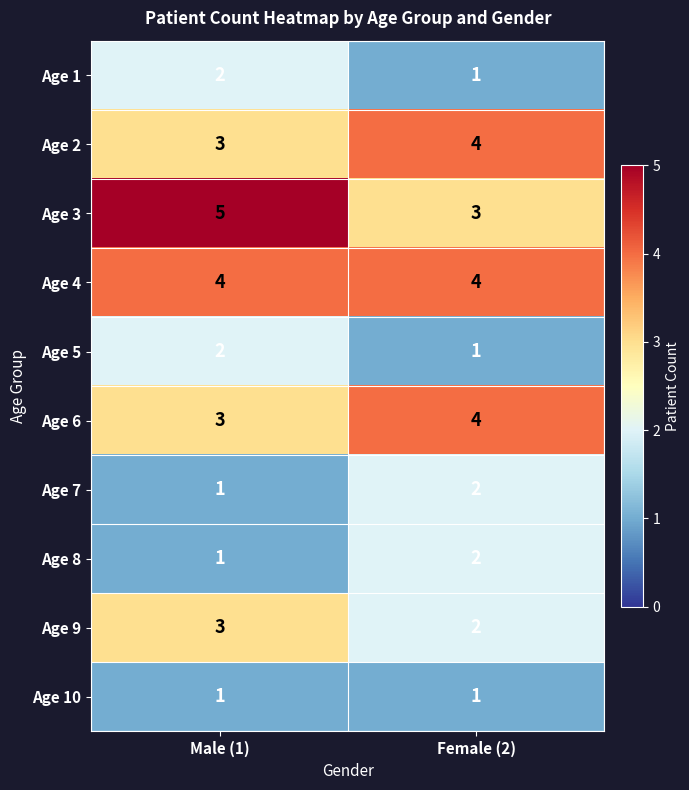

Count the number of data series in this chart.

10